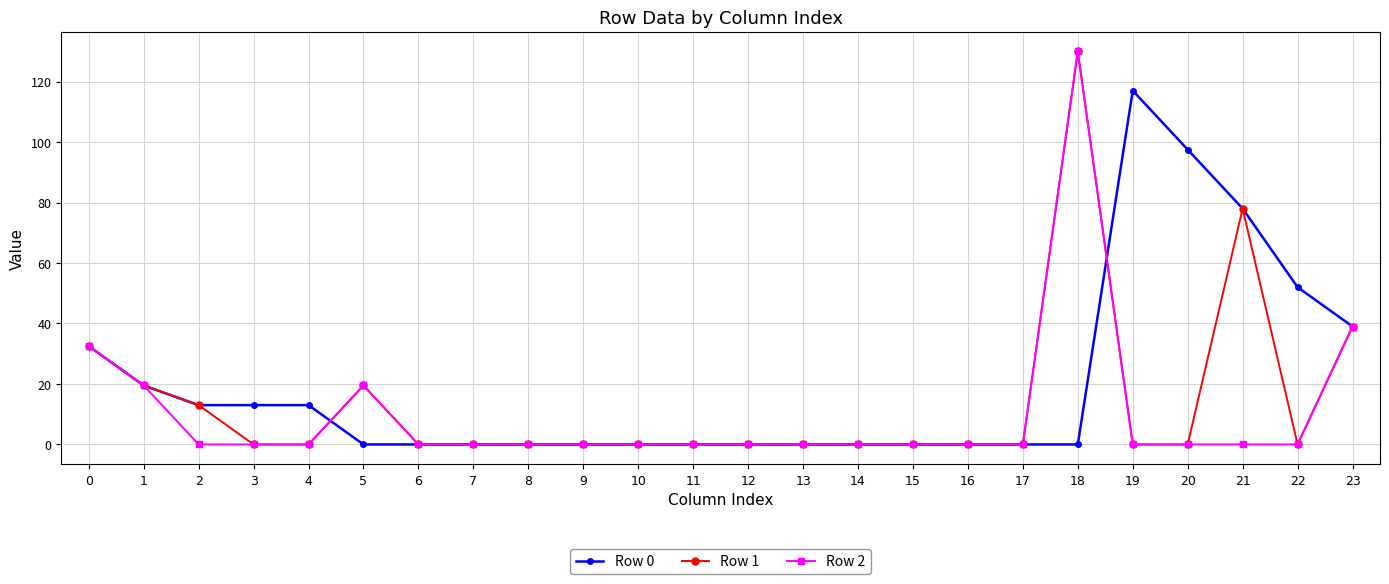

True or false: Row 1 has more than 0 points higher than both neighbors.

True